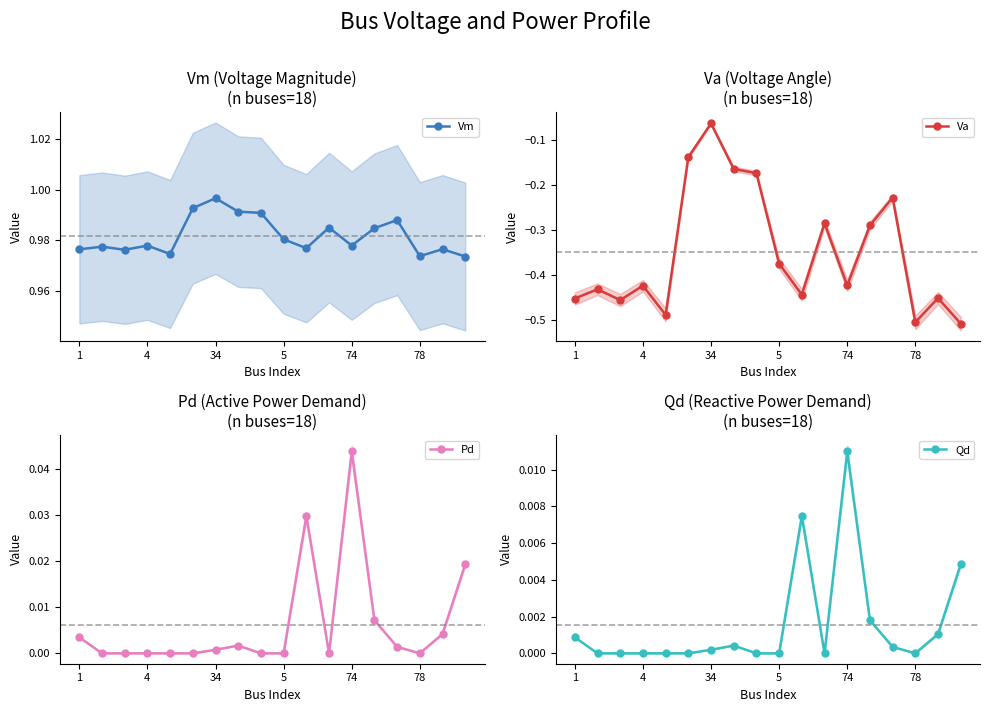

Reading right to left, transcribe all the data shown in this chart.

Vm: 1.0	1.0	1.0	1.0	1.0	1.0	1.0	1.0	1.0	1.0	1.0	1.0	1.0	1.0	1.0	1.0	1.0	1.0
Va: -0.5	-0.5	-0.5	-0.2	-0.3	-0.4	-0.3	-0.4	-0.4	-0.2	-0.2	-0.1	-0.1	-0.5	-0.4	-0.5	-0.4	-0.5
Pd: 0.0	0.0	0.0	0.0	0.0	0.0	0.0	0.0	0.0	0.0	0.0	0.0	0.0	0.0	0.0	0.0	0.0	0.0
Qd: 0.0	0.0	0.0	0.0	0.0	0.0	0.0	0.0	0.0	0.0	0.0	0.0	0.0	0.0	0.0	0.0	0.0	0.0